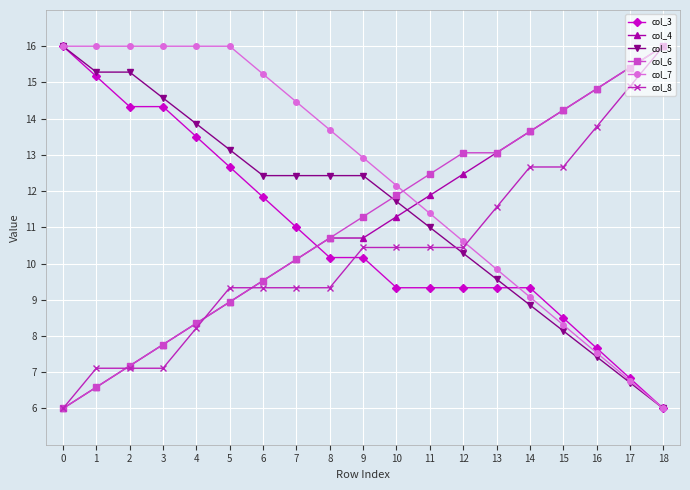

Reading left to right, what are all the values shown in this chart?

col_3: 0=16.0	1=15.2	2=14.3	3=14.3	4=13.5	5=12.7	6=11.8	7=11.0	8=10.2	9=10.2	10=9.3	11=9.3	12=9.3	13=9.3	14=9.3	15=8.5	16=7.7	17=6.8	18=6.0
col_4: 0=6.0	1=6.6	2=7.2	3=7.8	4=8.4	5=8.9	6=9.5	7=10.1	8=10.7	9=10.7	10=11.3	11=11.9	12=12.5	13=13.1	14=13.6	15=14.2	16=14.8	17=15.4	18=16.0
col_5: 0=16.0	1=15.3	2=15.3	3=14.6	4=13.9	5=13.1	6=12.4	7=12.4	8=12.4	9=12.4	10=11.7	11=11.0	12=10.3	13=9.6	14=8.9	15=8.1	16=7.4	17=6.7	18=6.0
col_6: 0=6.0	1=6.6	2=7.2	3=7.8	4=8.4	5=8.9	6=9.5	7=10.1	8=10.7	9=11.3	10=11.9	11=12.5	12=13.1	13=13.1	14=13.6	15=14.2	16=14.8	17=15.4	18=16.0
col_7: 0=16.0	1=16.0	2=16.0	3=16.0	4=16.0	5=16.0	6=15.2	7=14.5	8=13.7	9=12.9	10=12.2	11=11.4	12=10.6	13=9.8	14=9.1	15=8.3	16=7.5	17=6.8	18=6.0
col_8: 0=6.0	1=7.1	2=7.1	3=7.1	4=8.2	5=9.3	6=9.3	7=9.3	8=9.3	9=10.4	10=10.4	11=10.4	12=10.4	13=11.6	14=12.7	15=12.7	16=13.8	17=14.9	18=16.0